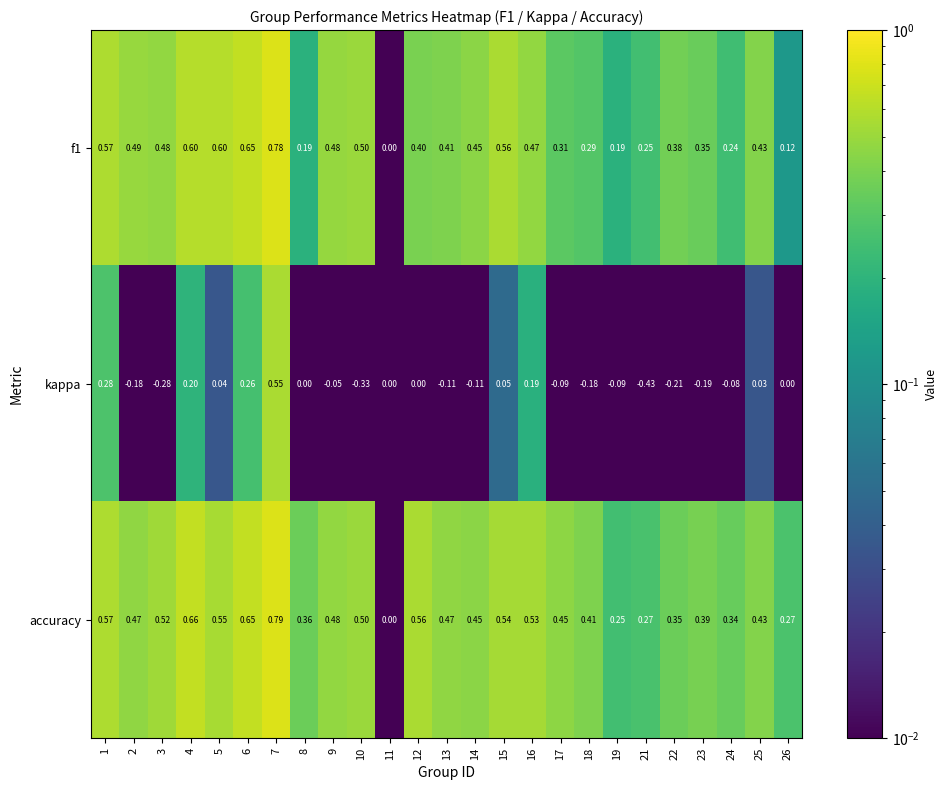

What is the total value across all series at 25?

0.9